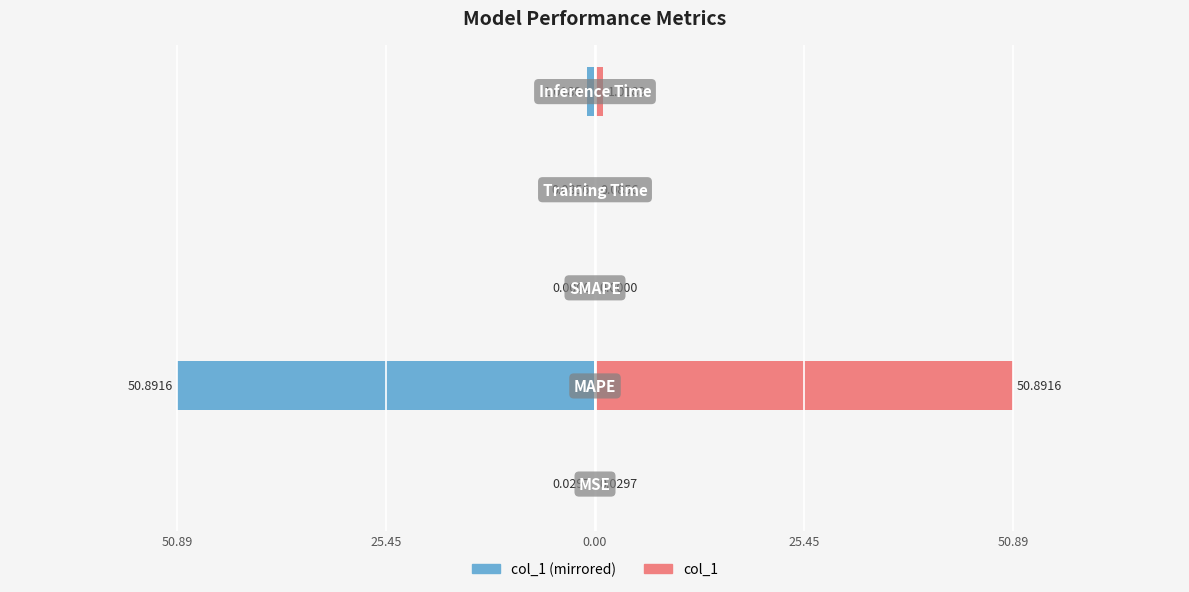

What is the lowest value of the col_1 (left) series?

-50.9